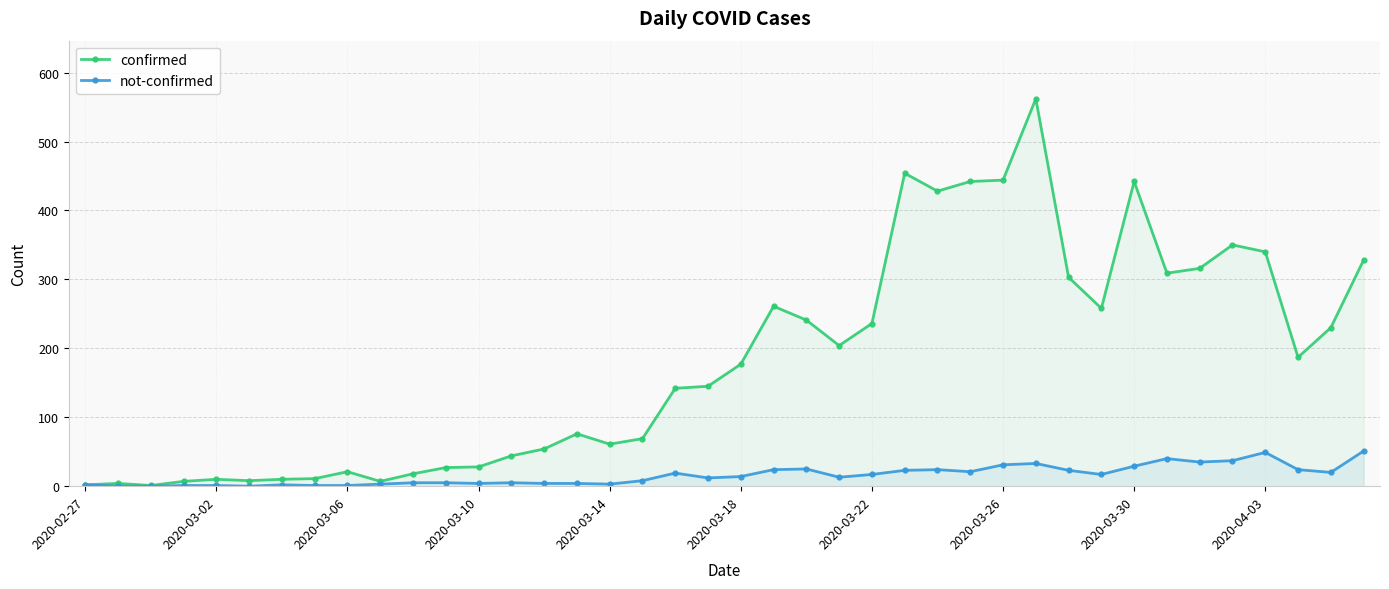

At which category is the sum across all series the highest?

29